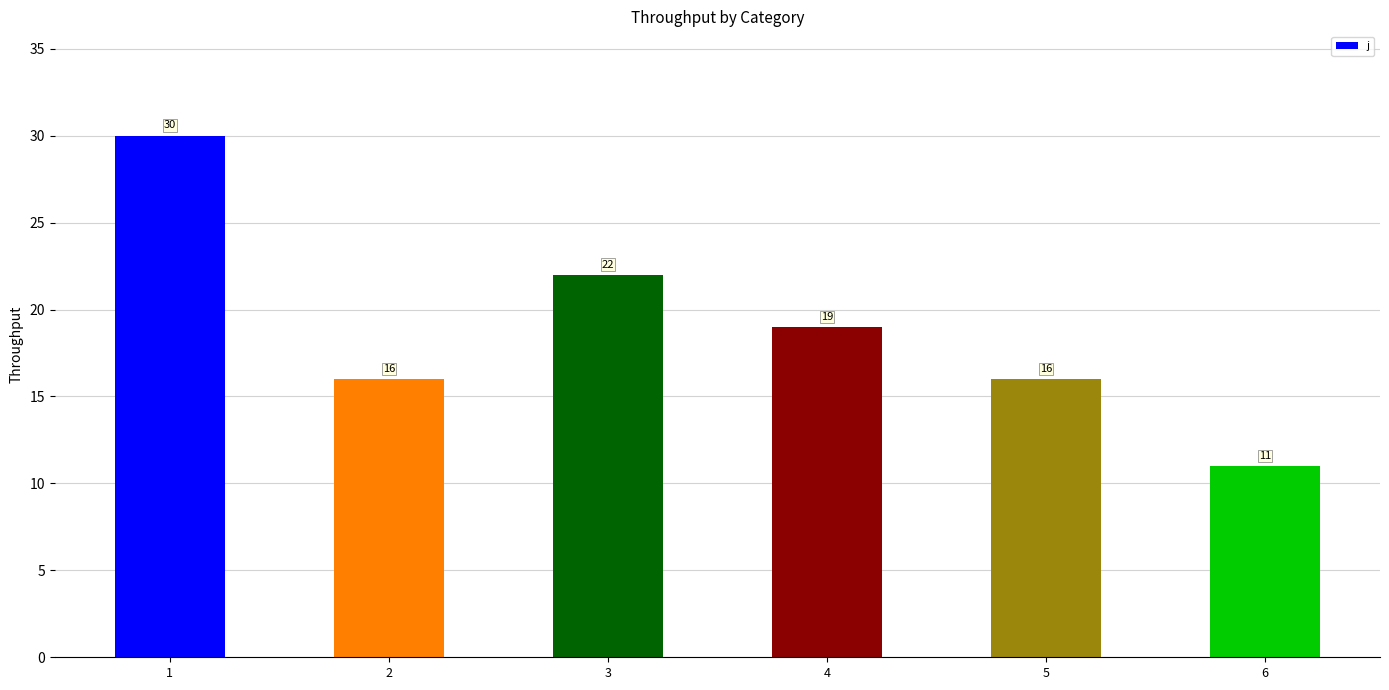

What is the maximum value shown in the chart?

30